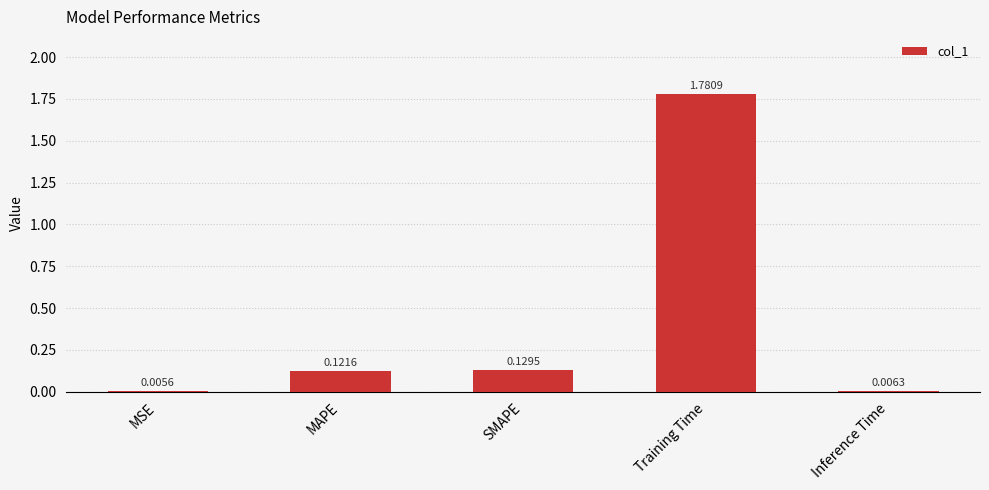

What is the sum of all values?

2.0